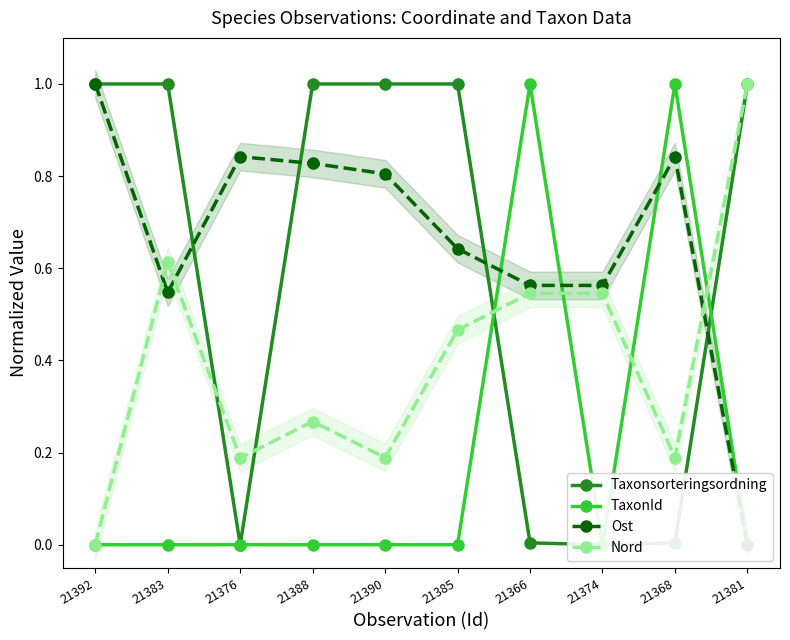

What is the average value of the Ost series?

0.7